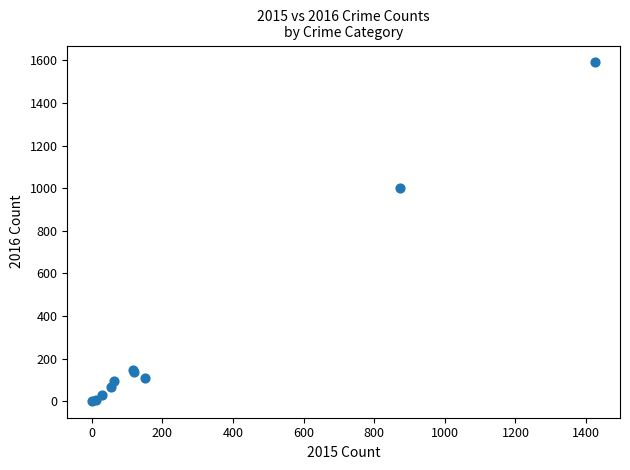

What Y value in the scatter plot is closest to 796?

999